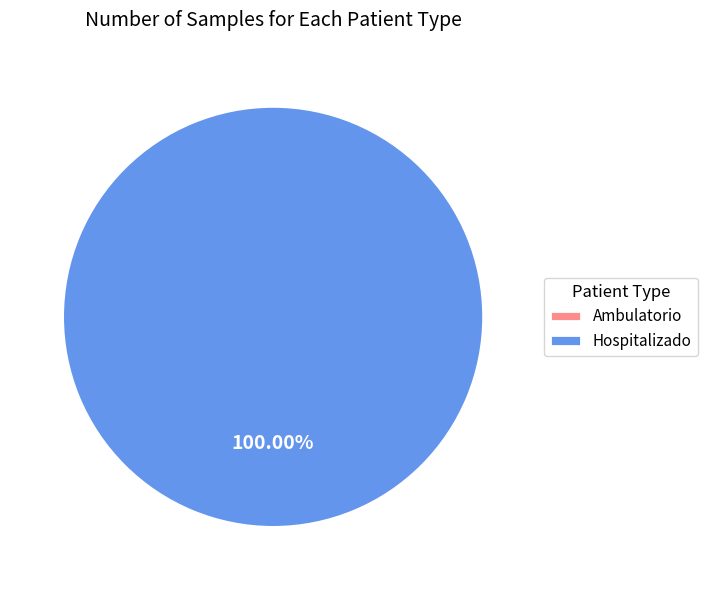

Is Hospitalizado the majority of the pie?

Yes